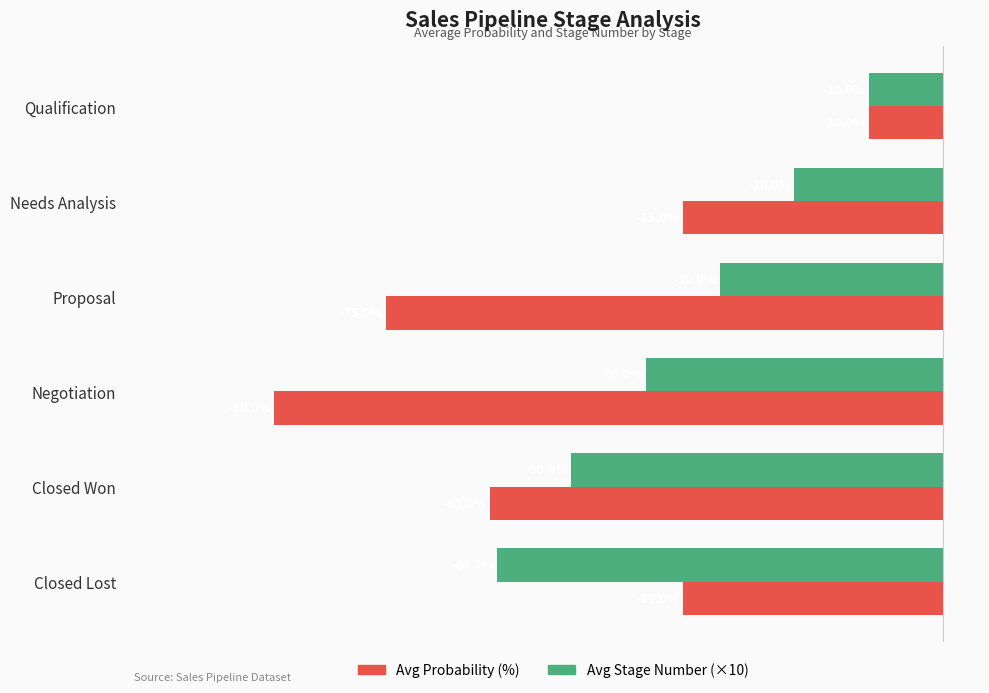

Which label corresponds to the smallest value in the chart?

Negotiation